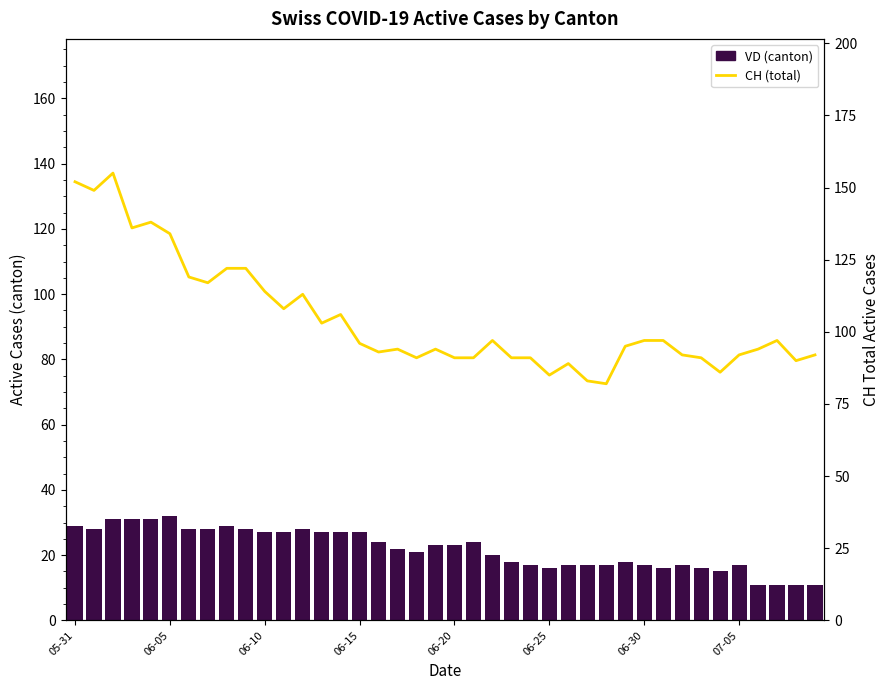

At which label does CH total reach its minimum?

28